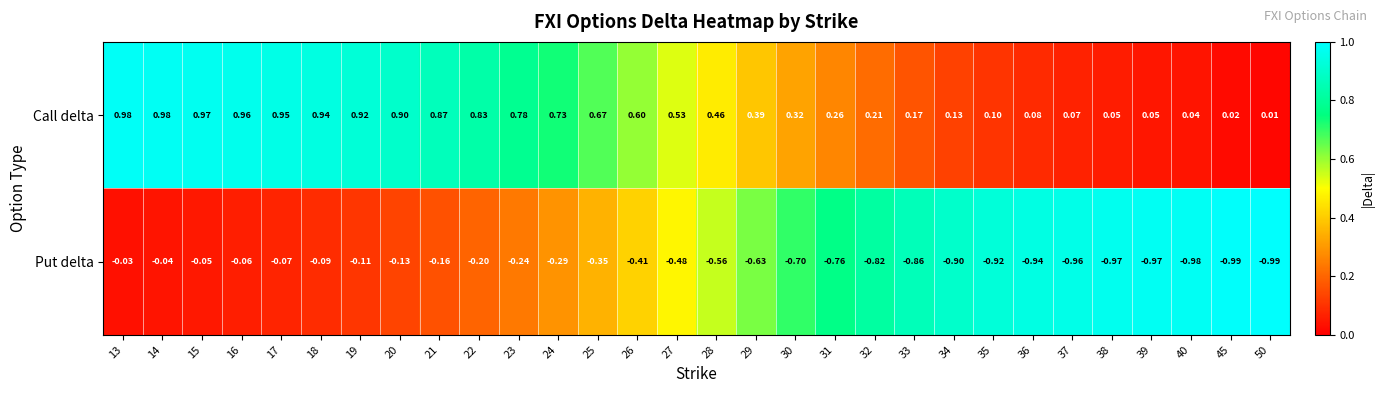

Which series has the largest total across all categories?

Call delta